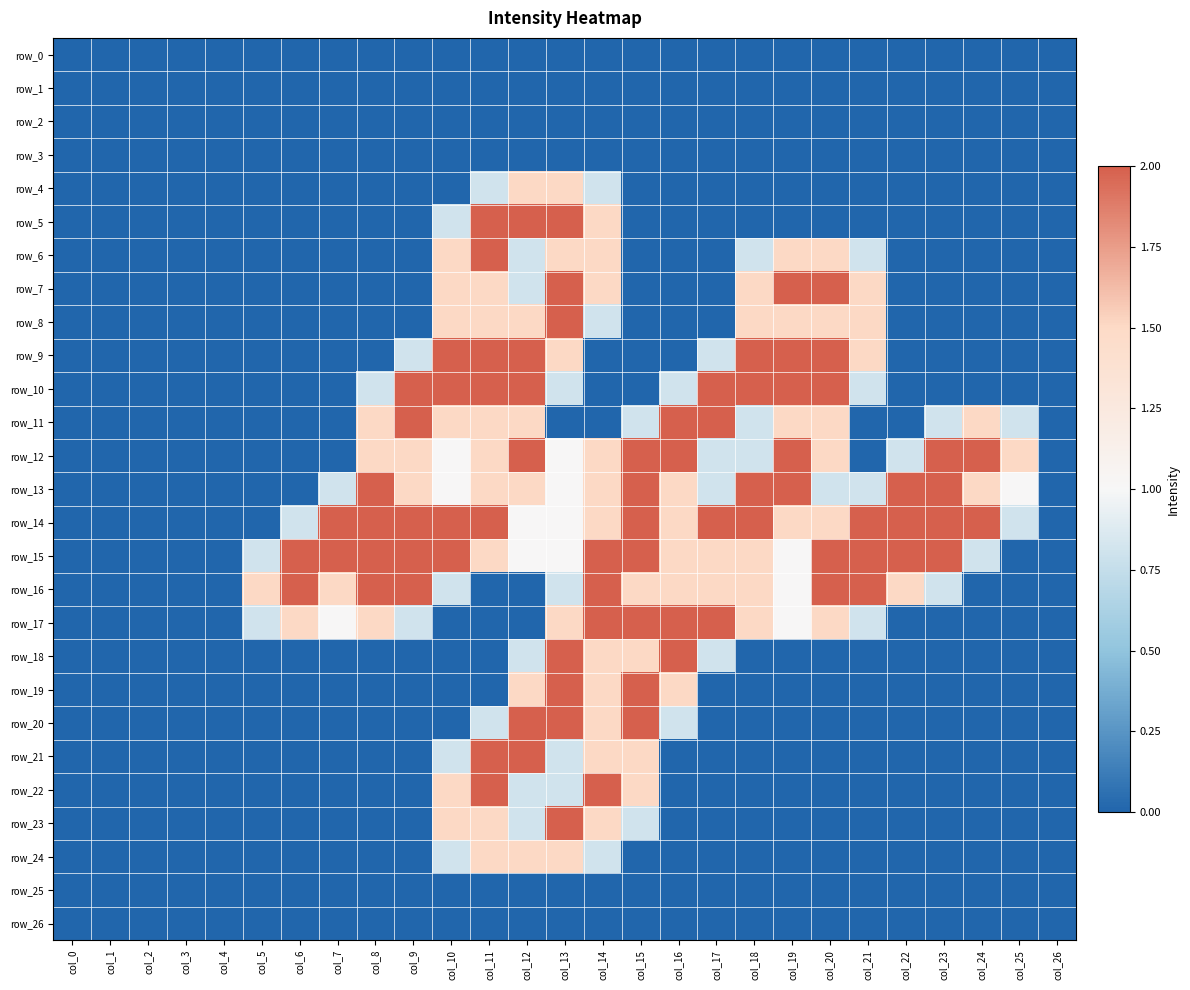

List the series in order of their peak value, highest first.

row_5, row_6, row_7, row_8, row_9, row_10, row_11, row_12, row_13, row_14, row_15, row_16, row_17, row_18, row_19, row_20, row_21, row_22, row_23, row_4, row_24, row_0, row_1, row_2, row_3, row_25, row_26